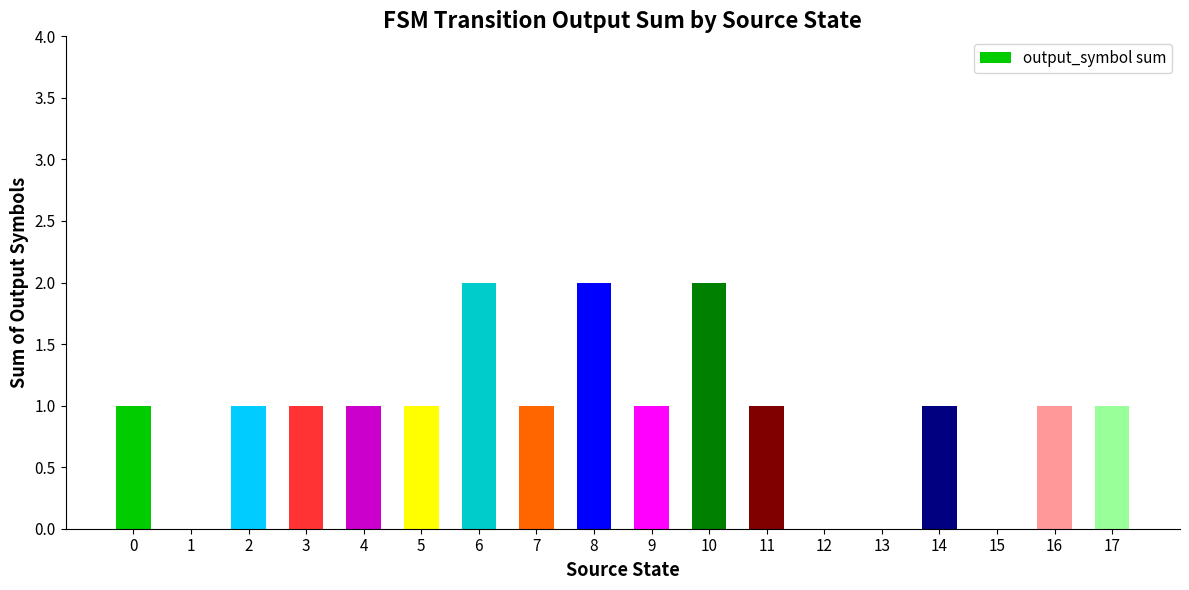

How many data points does each series have?

18